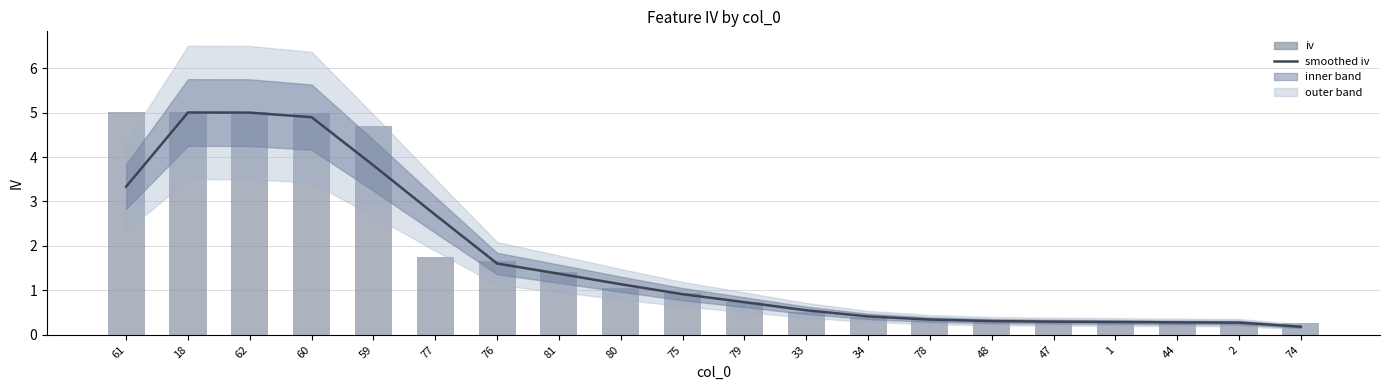

At which category is the sum across all series the highest?

18